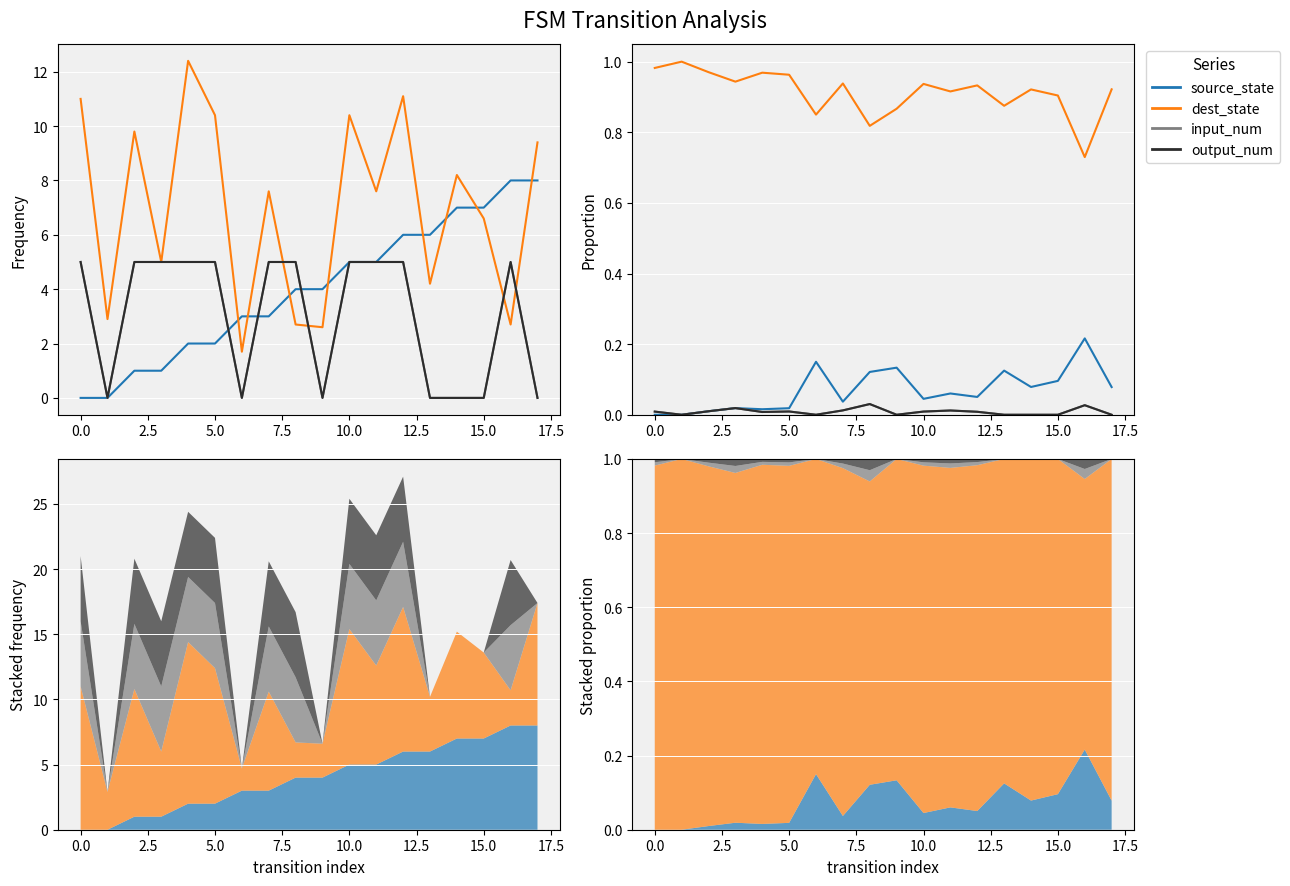

At which label is destination_state closest to 7?

15